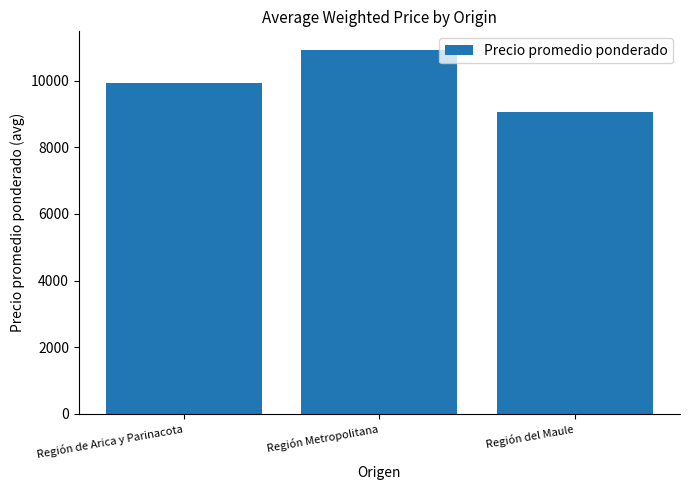

The chart shows a value of 10938 at Región Metropolitana. True or false?

True